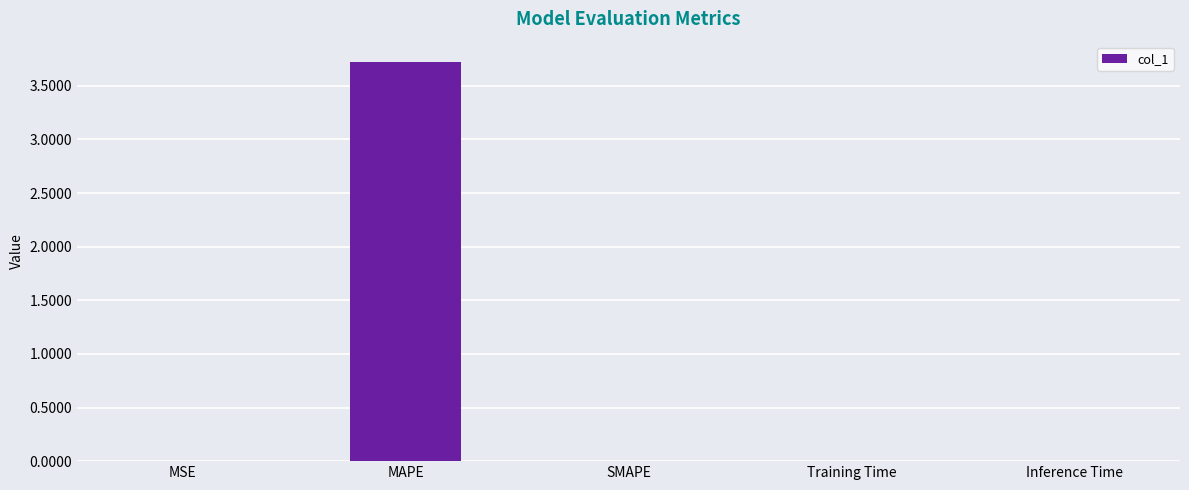

True or false: the data shows 0.0 at Inference Time.

True